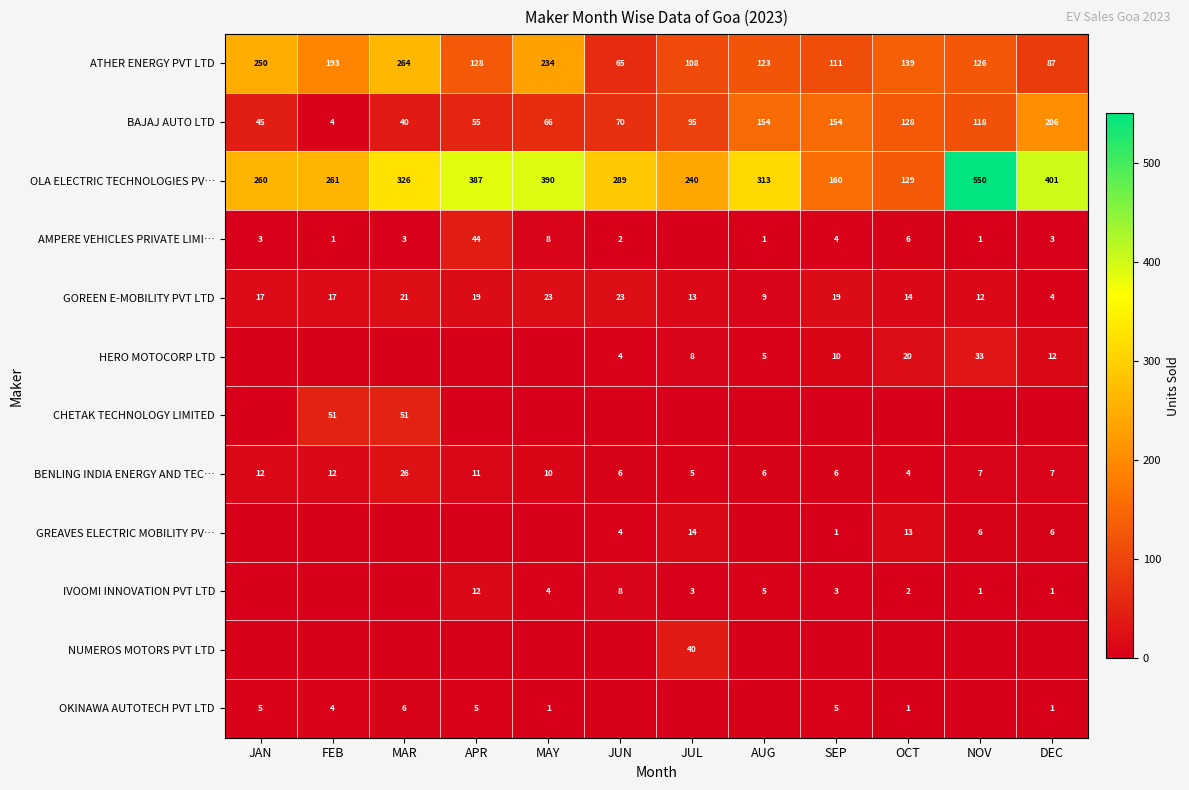

Is it true that BENLING INDIA ENERGY AND TEC… equals 8 at JUL?

False